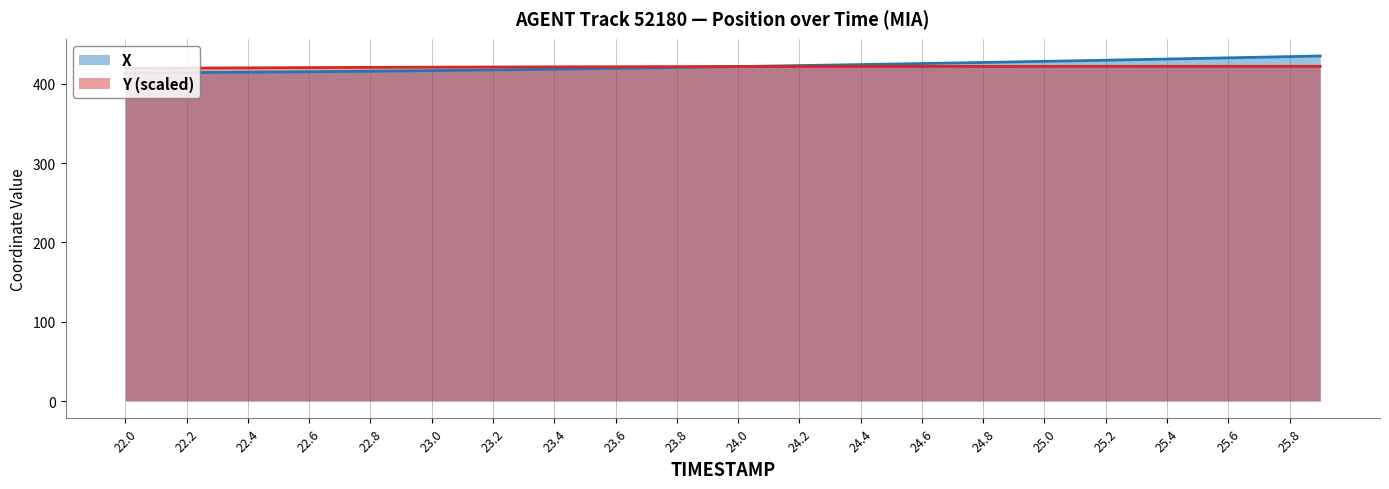

The value of Y at 24.2 is 171.0. True or false?

False